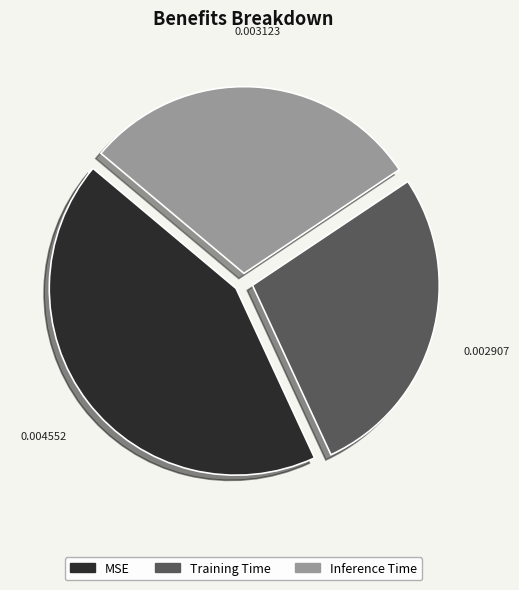

How many segments does this pie chart have?

3